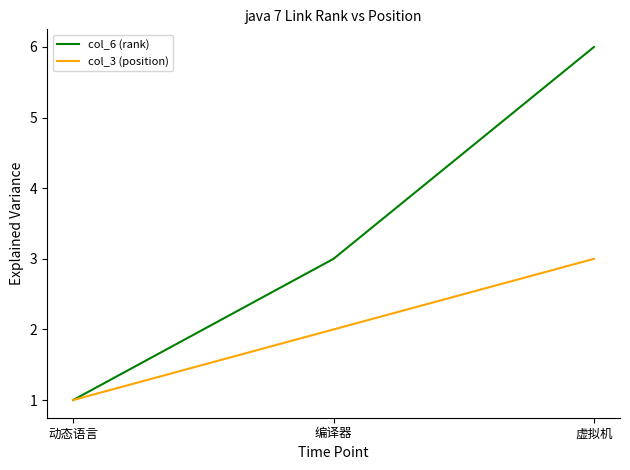

Is the value of col_3 (position) at 编译器 greater than the value of col_6 (rank) at 编译器?

No